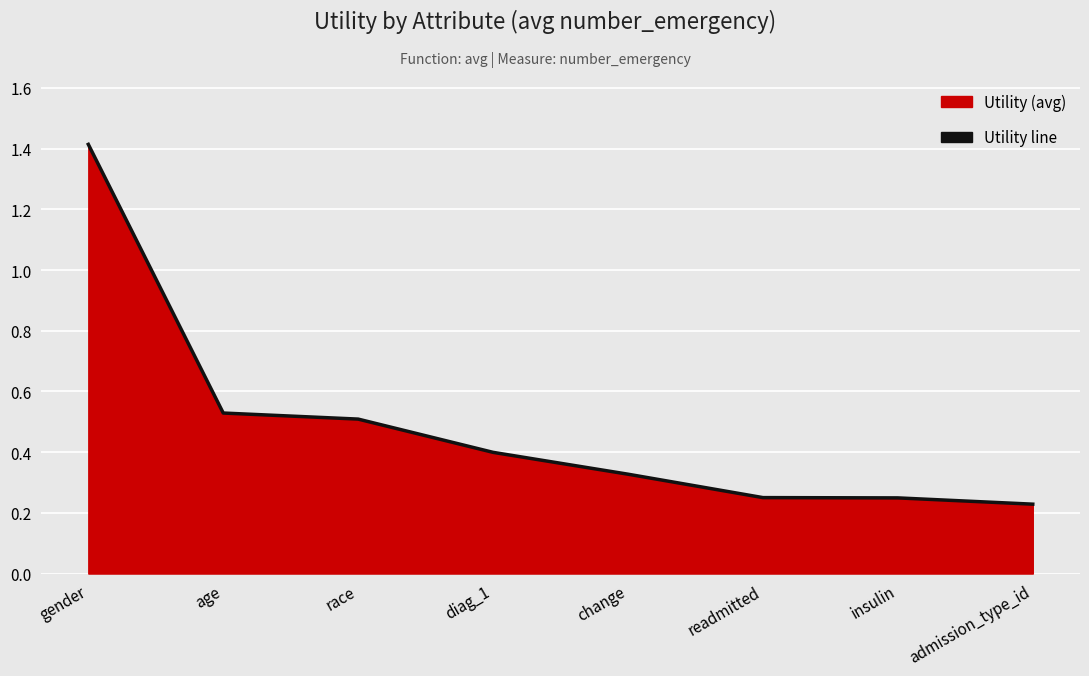

Which category has the highest value across all series?

gender